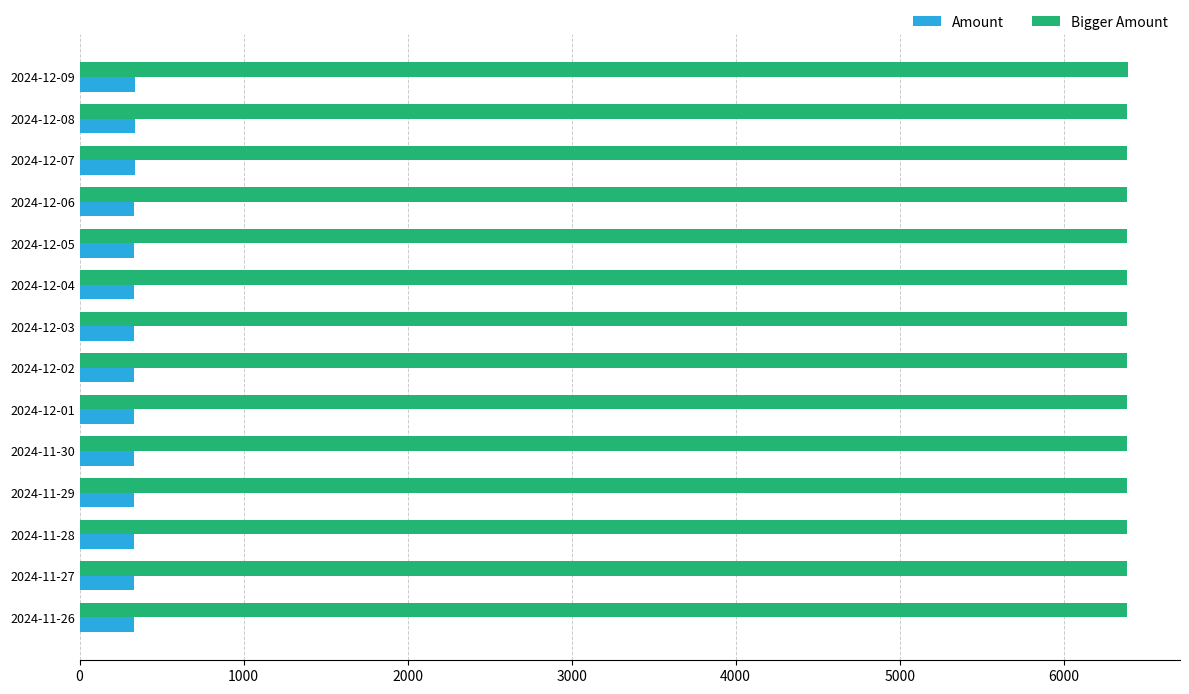

Rank the series at 2024-11-26 from highest to lowest value.

Bigger Amount, Amount